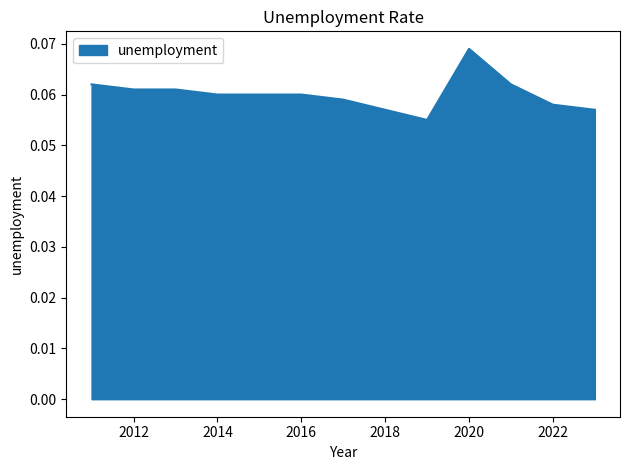

How many lines are shown in the chart?

1